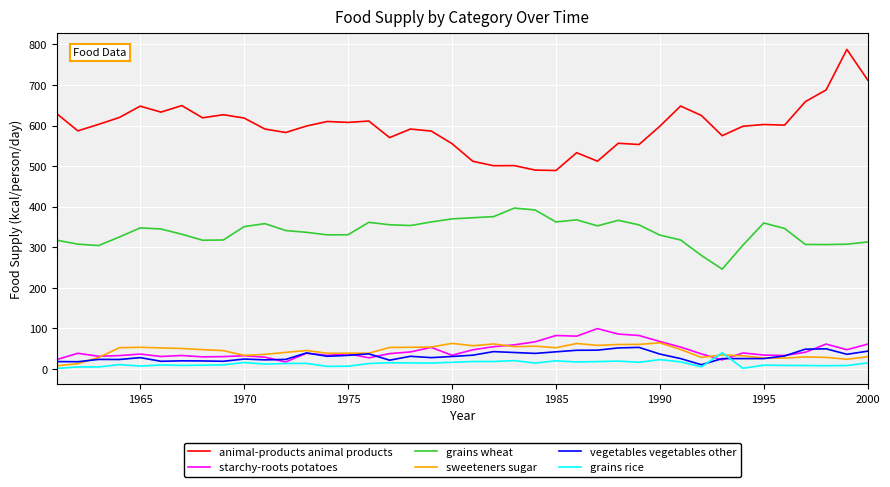

In animal-products animal products, how many points are higher than both neighbors (excluding endpoints)?

12